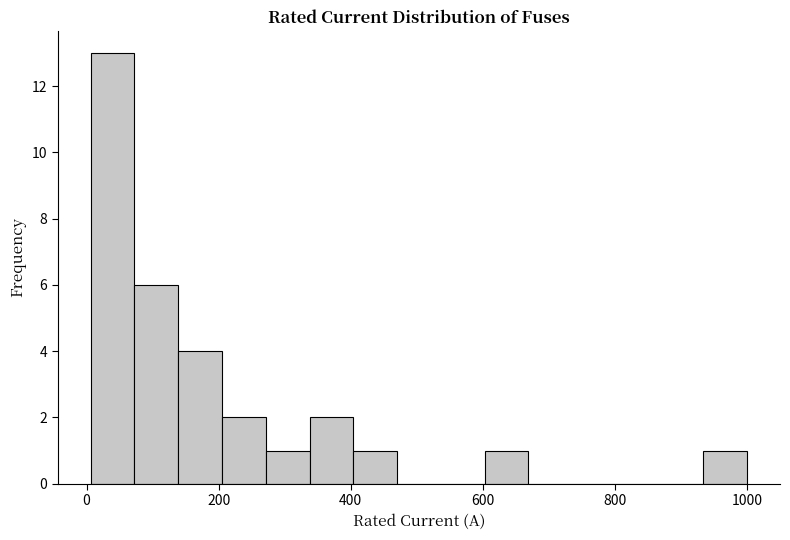

Read against the x-axis, roughly where is the centre of the tallest bar?

40